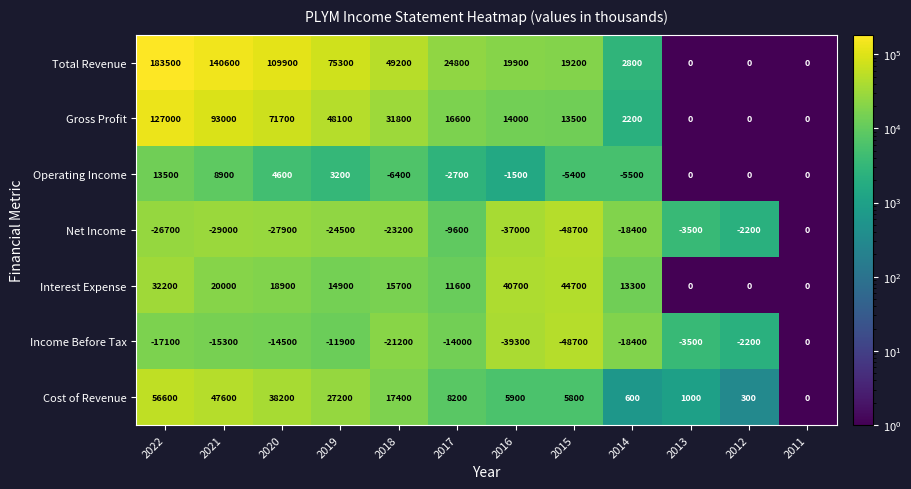

At which category is the sum across all series the highest?

2022